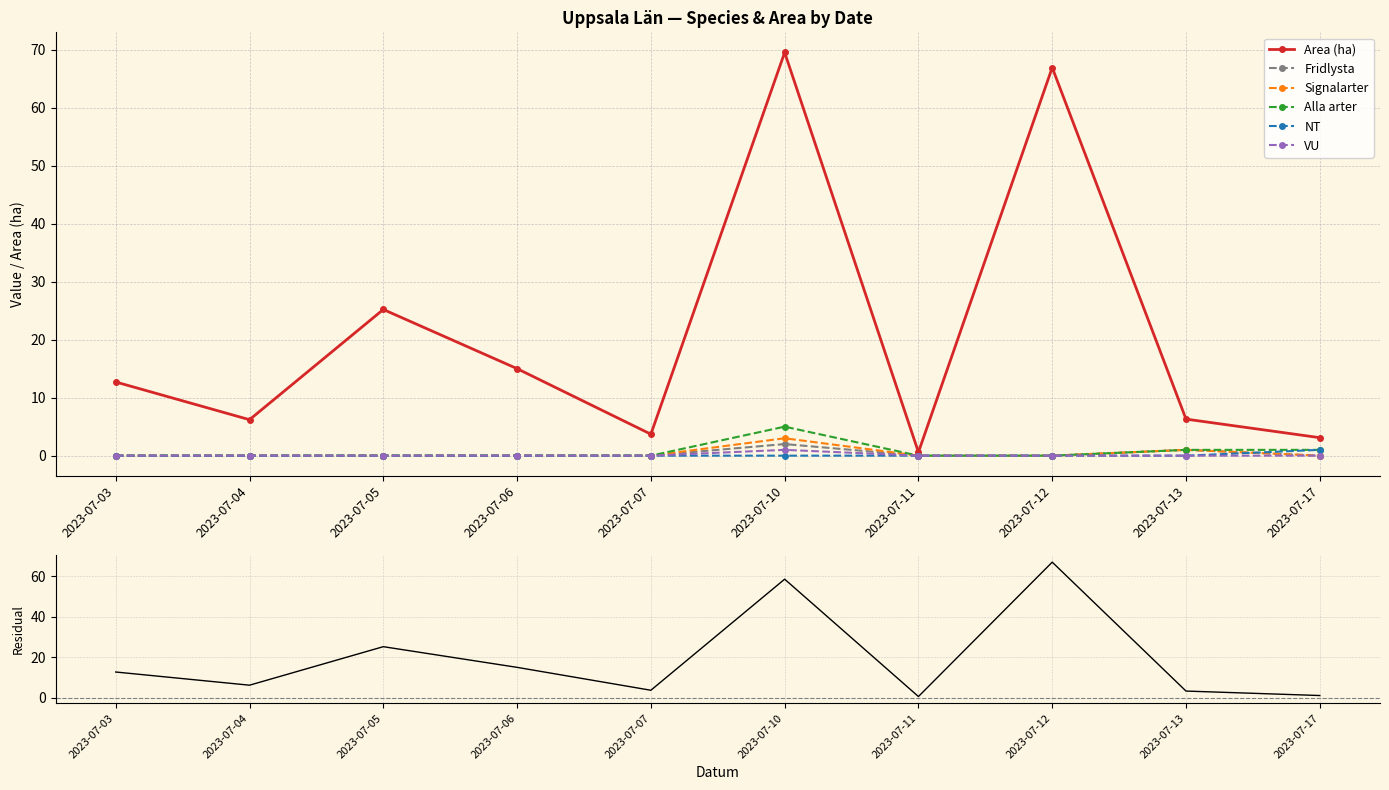

Which series has the largest range (max minus min)?

Area (ha)